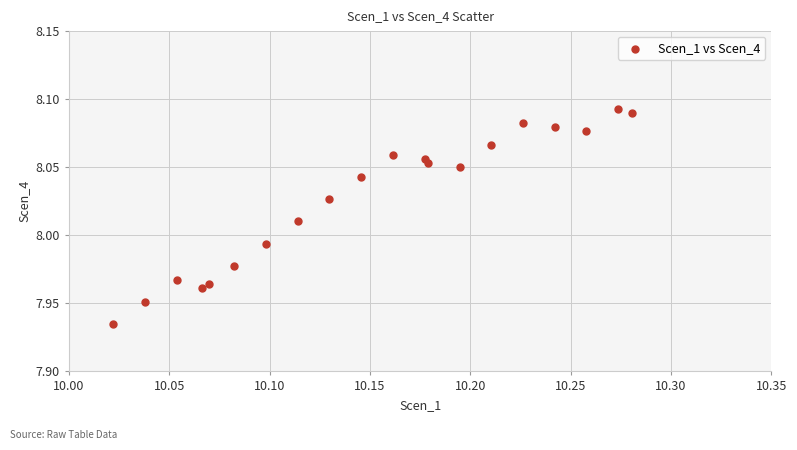

What is the range of X values (max minus min)?

0.3